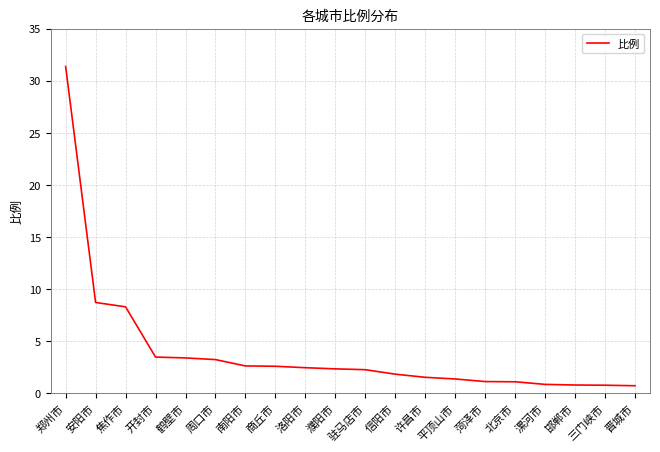

What is the difference between the maximum and minimum values?

30.6